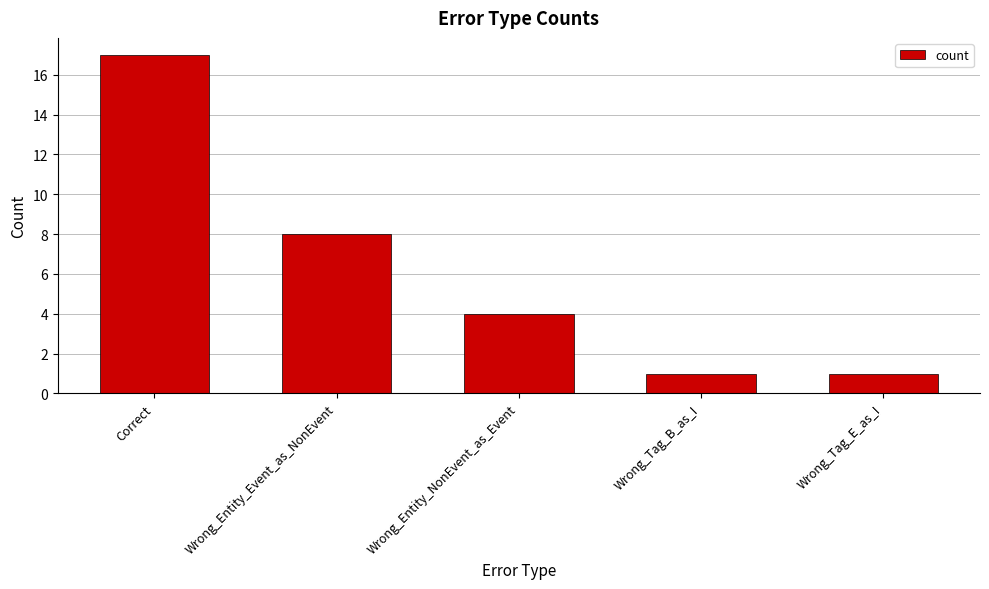

Is it true that the value at Correct is 17?

True